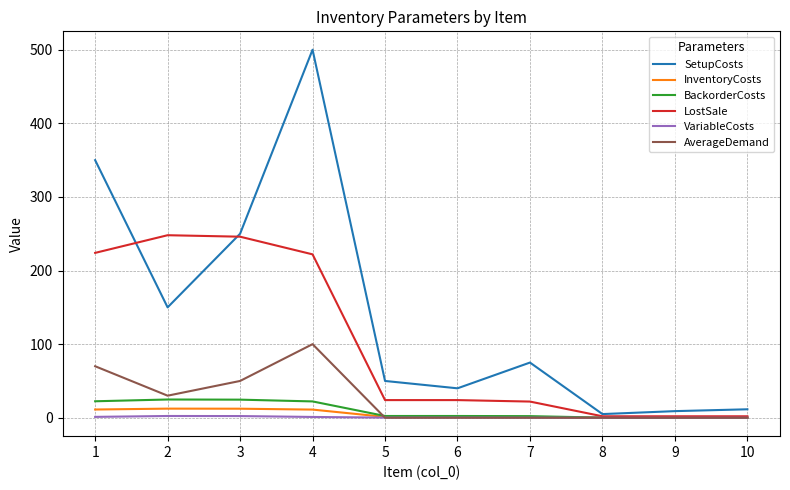

Between 1 and 2, which series saw the biggest shift?

SetupCosts